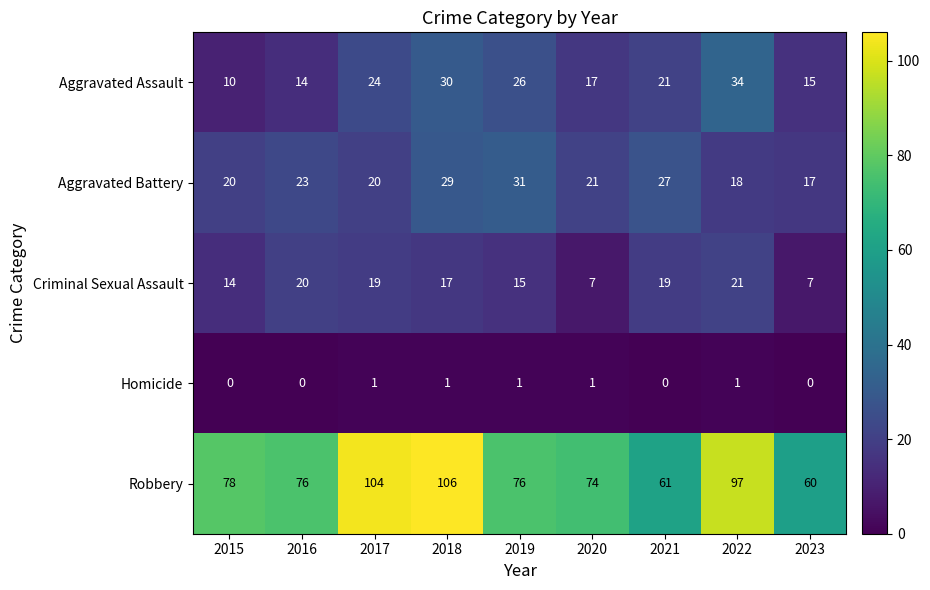

Between 2019 and 2017, which is larger?

2019